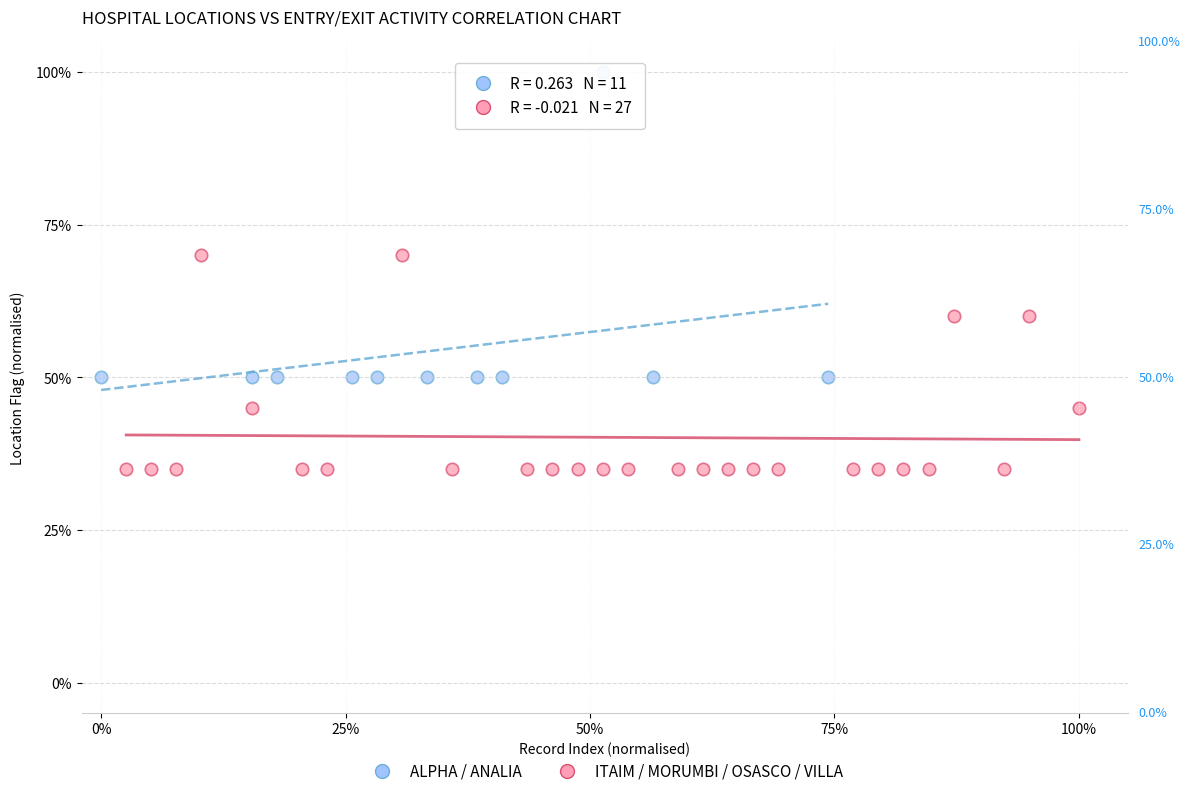

What are all the series names shown in the legend?

ALPHA / ANALIA, ITAIM / MORUMBI / OSASCO / VILLA